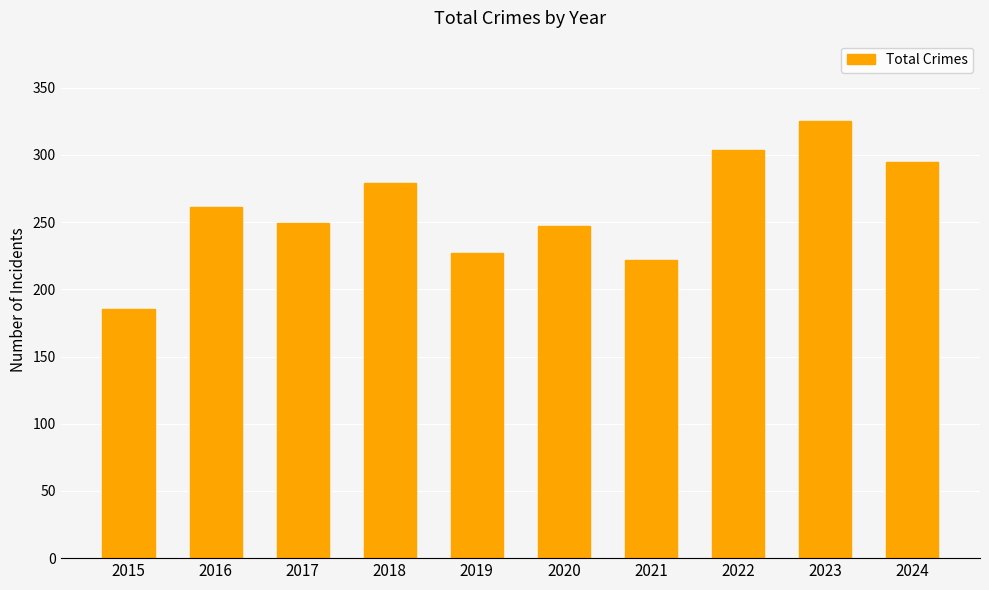

How many data points are less than 261?

5